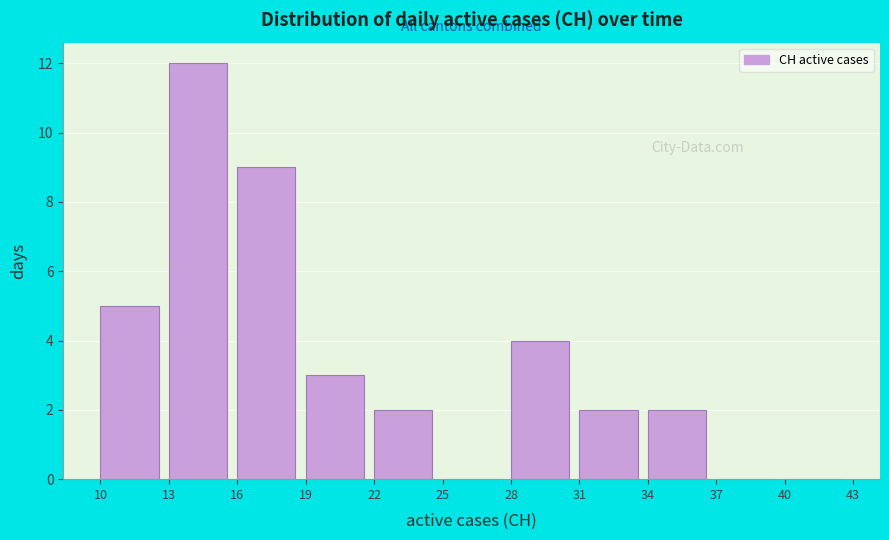

How tall is the bar that spans 28 to 31 on the x-axis? The values are not printed on the chart, so give them approximately, as read against the axis.

4